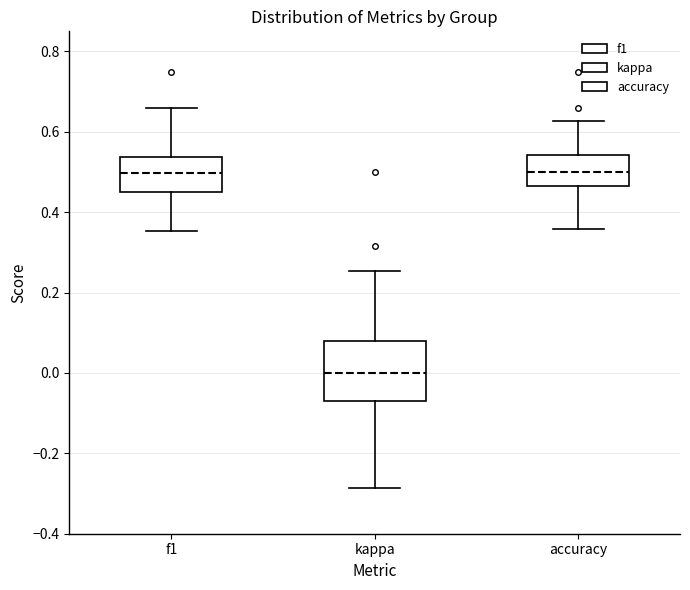

Reading left to right, transcribe this box plot: for each box, give where its median line is, the range the box spans, and where its two whiskers end, as read against the y-axis. The values are not printed on the chart, so give them approximately, as read against the axis.

f1: median 0.50, box 0.46 to 0.54, whiskers 0.36 to 0.66
kappa: median 0.00, box -0.06 to 0.08, whiskers -0.28 to 0.26
accuracy: median 0.50, box 0.46 to 0.54, whiskers 0.36 to 0.62